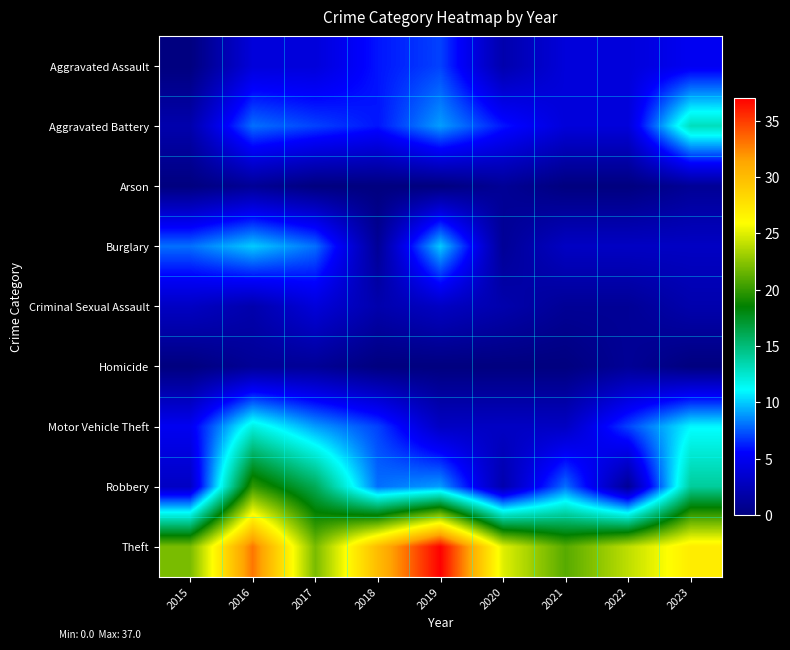

Reading left to right, extract all data points from this chart.

Aggravated Assault: 2015=0	2016=4	2017=4	2018=6	2019=7	2020=2	2021=4	2022=4	2023=5
Aggravated Battery: 2015=2	2016=8	2017=7	2018=6	2019=9	2020=6	2021=4	2022=4	2023=13
Arson: 2015=0	2016=1	2017=0	2018=0	2019=0	2020=1	2021=0	2022=0	2023=1
Burglary: 2015=8	2016=10	2017=8	2018=1	2019=10	2020=1	2021=3	2022=3	2023=3
Criminal Sexual Assault: 2015=3	2016=2	2017=4	2018=2	2019=3	2020=2	2021=1	2022=1	2023=2
Homicide: 2015=0	2016=1	2017=1	2018=0	2019=0	2020=0	2021=0	2022=1	2023=0
Motor Vehicle Theft: 2015=5	2016=12	2017=9	2018=7	2019=3	2020=3	2021=3	2022=7	2023=11
Robbery: 2015=3	2016=20	2017=16	2018=8	2019=9	2020=2	2021=8	2022=1	2023=14
Theft: 2015=22	2016=33	2017=22	2018=30	2019=37	2020=25	2021=21	2022=24	2023=27